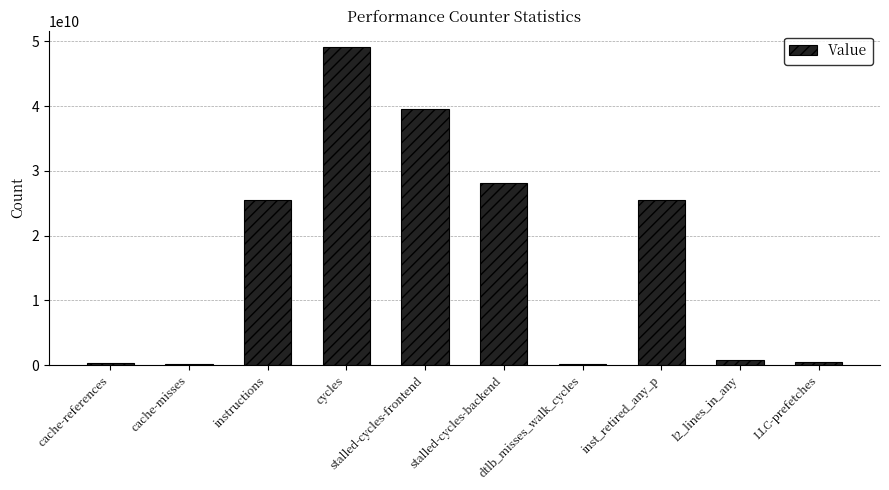

What is the change in value from l2_lines_in_any to LLC-prefetches?

-277635822